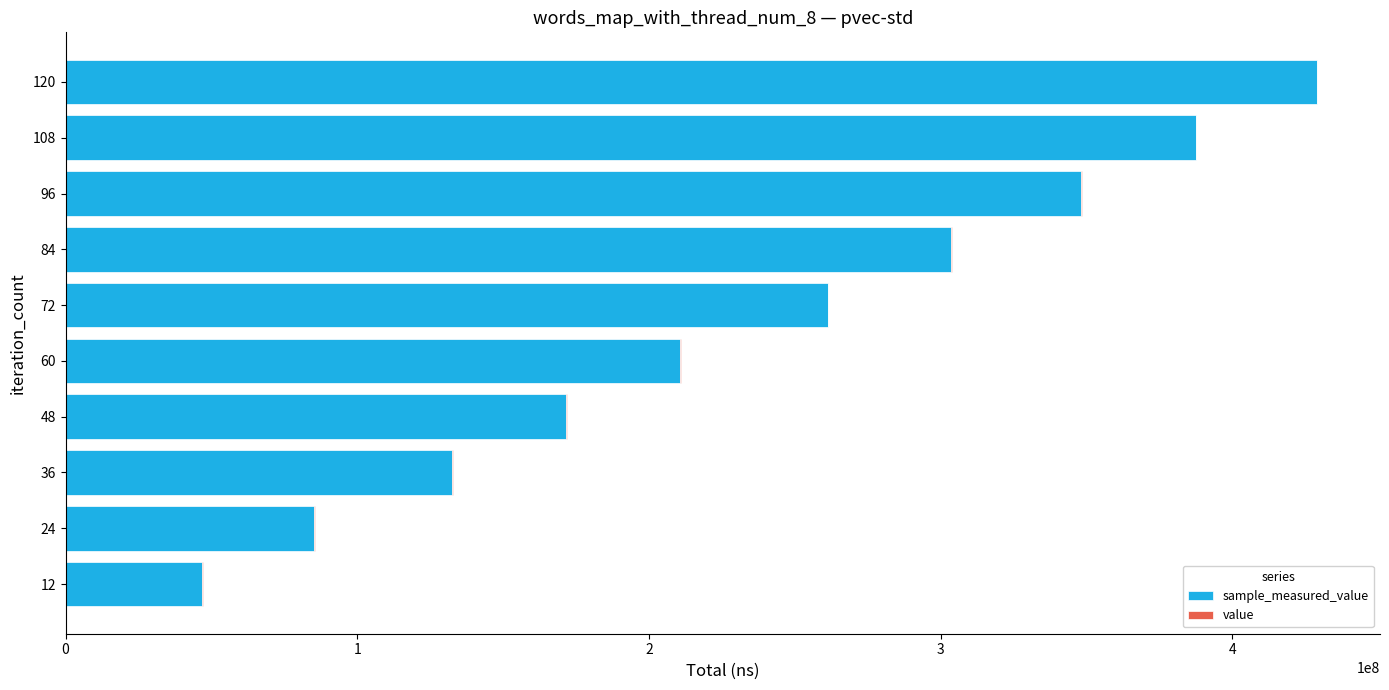

At which category is the sum across all series the highest?

120